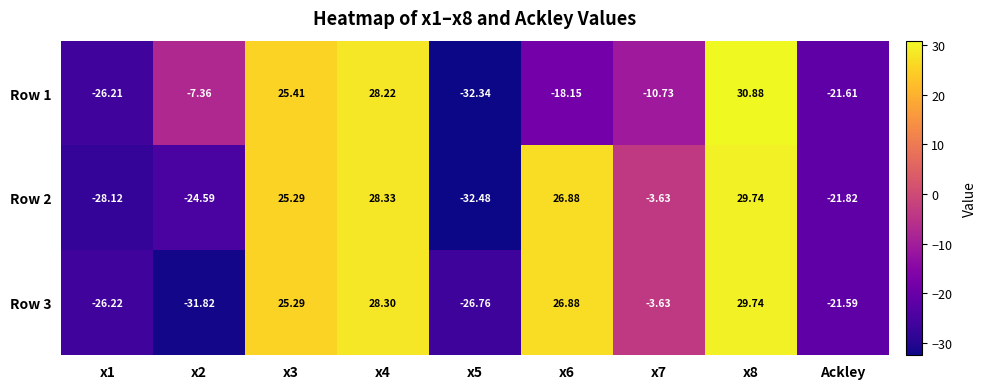

Is the value of Row 3 at x4 greater than the value of Row 1 at x5?

Yes